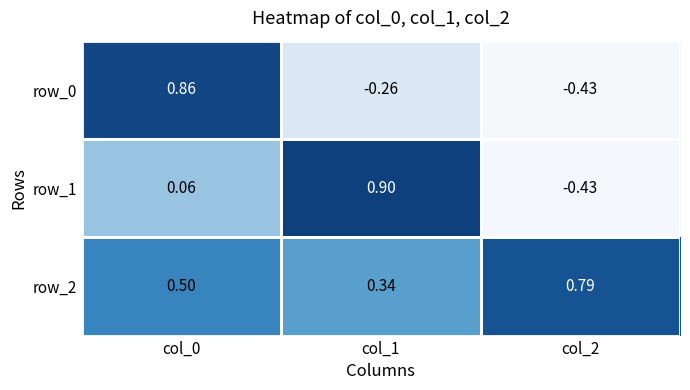

Rank the categories by row_2 value from highest to lowest.

col_2, col_0, col_1